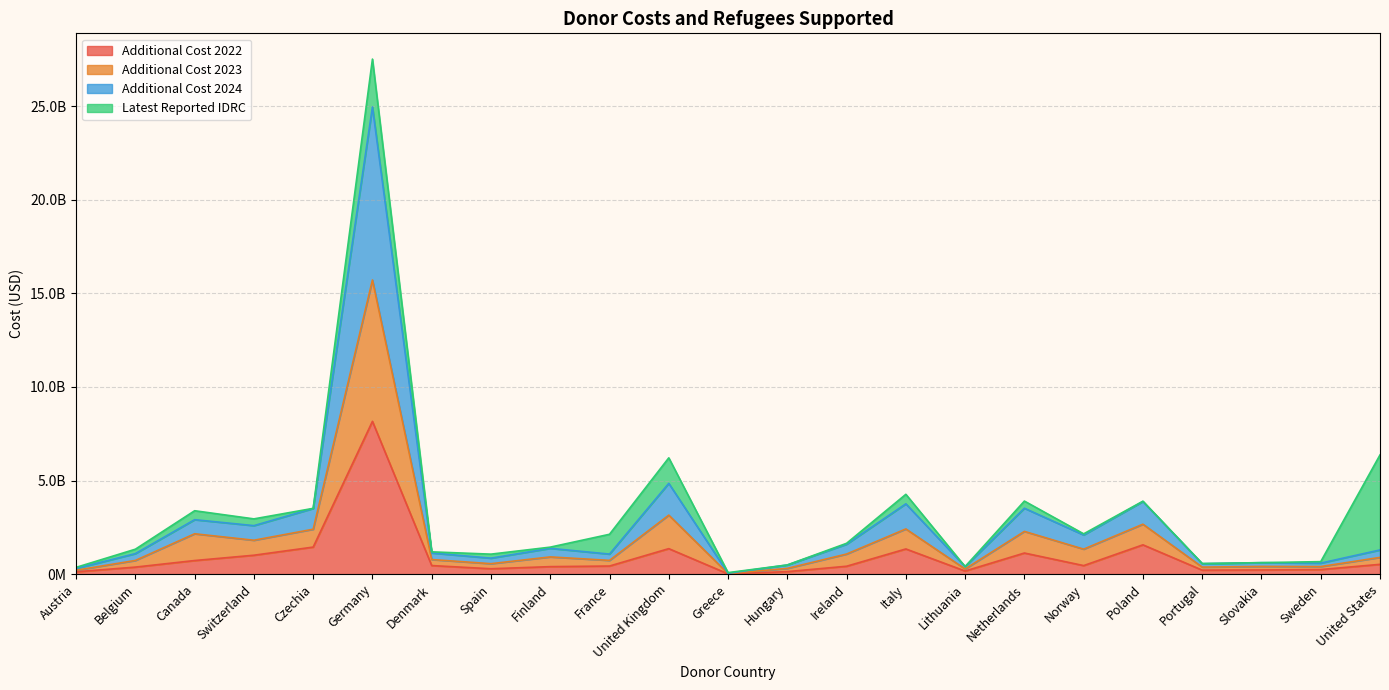

What is the value of the Additional Cost 2023 point at the 11th from the left?

3151343480.8